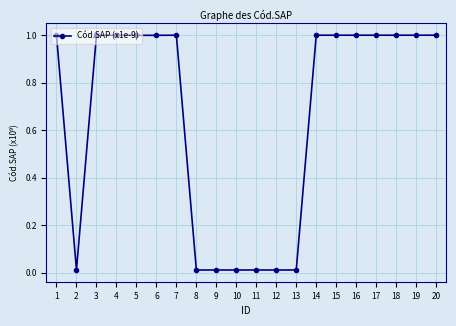

At which label does the data first exceed 1?

1